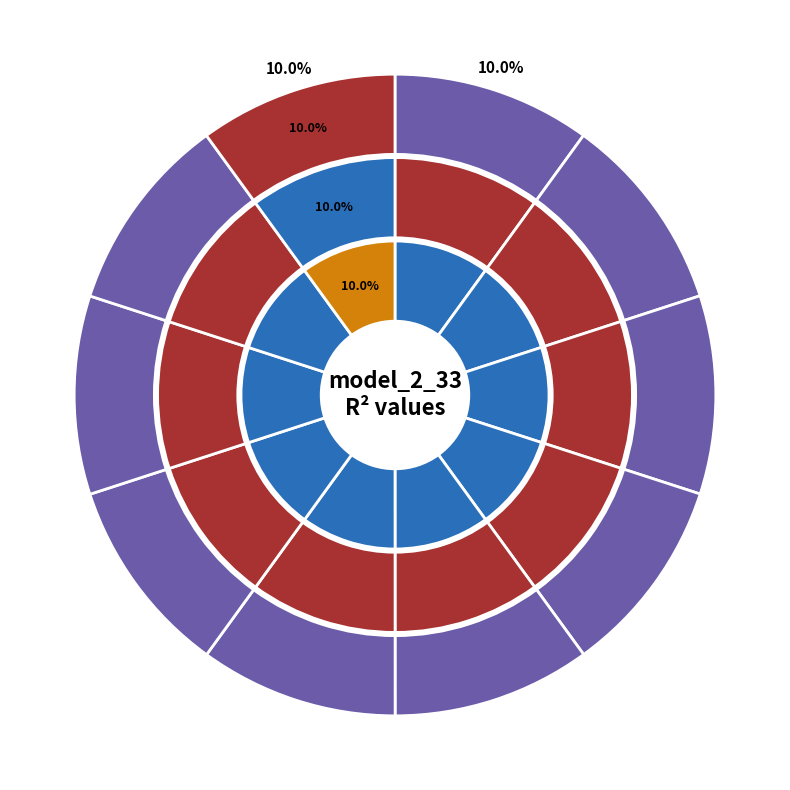

Does model_2_33_0 represent more than half of the total?

No